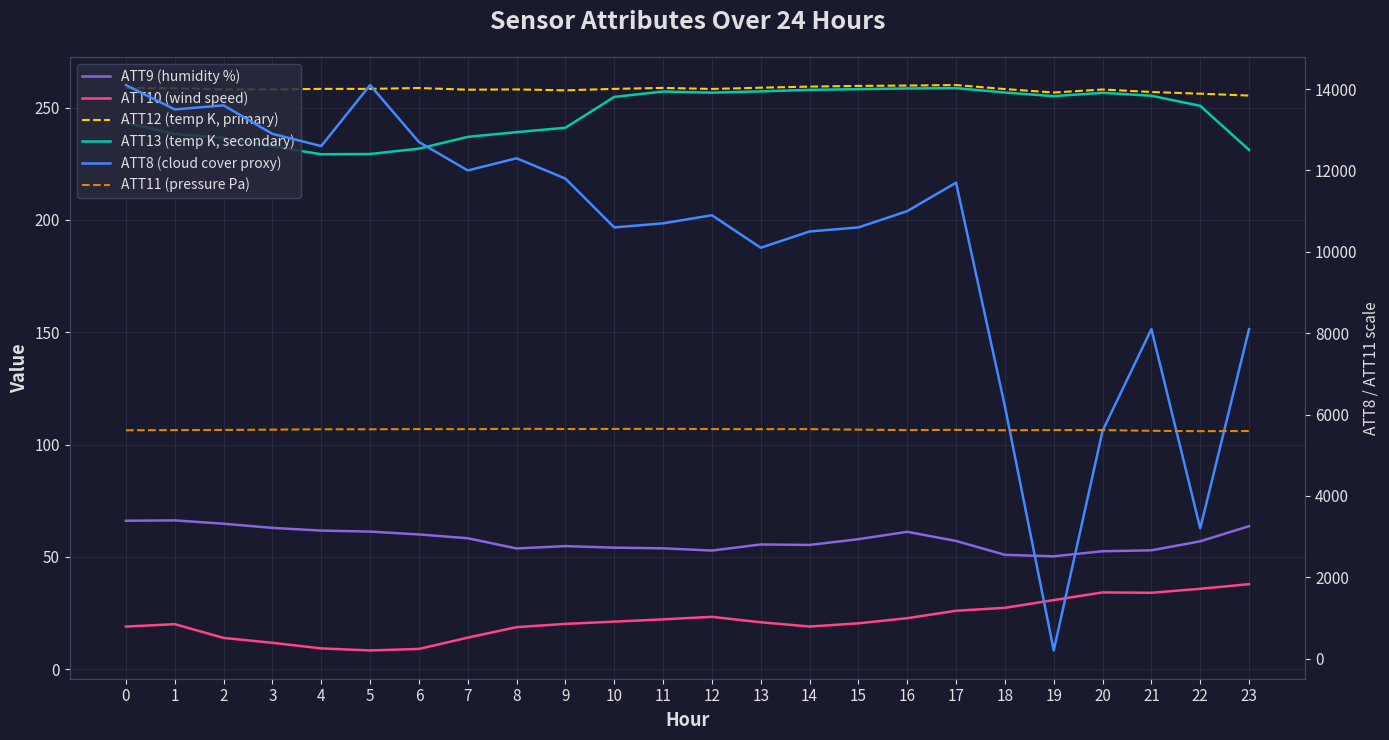

At which category does ATT9 (humidity %) reach its first local valley?

8